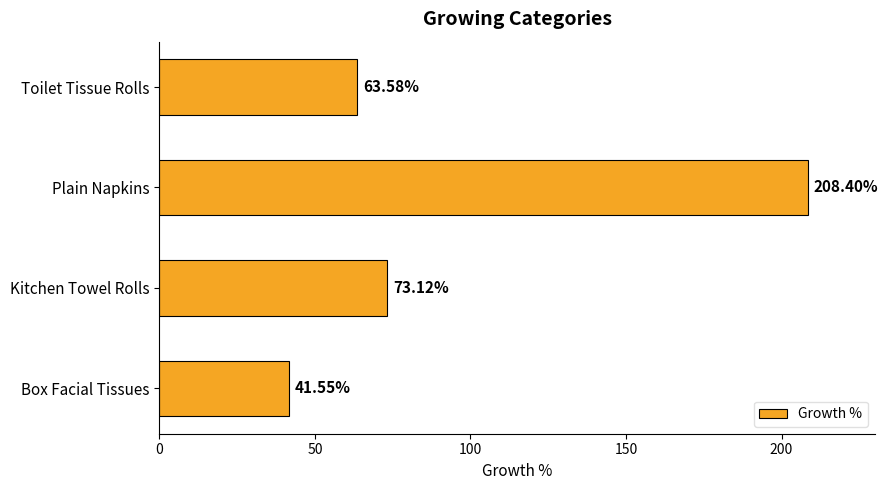

What is the label of the 2nd bar from the top?

Plain Napkins